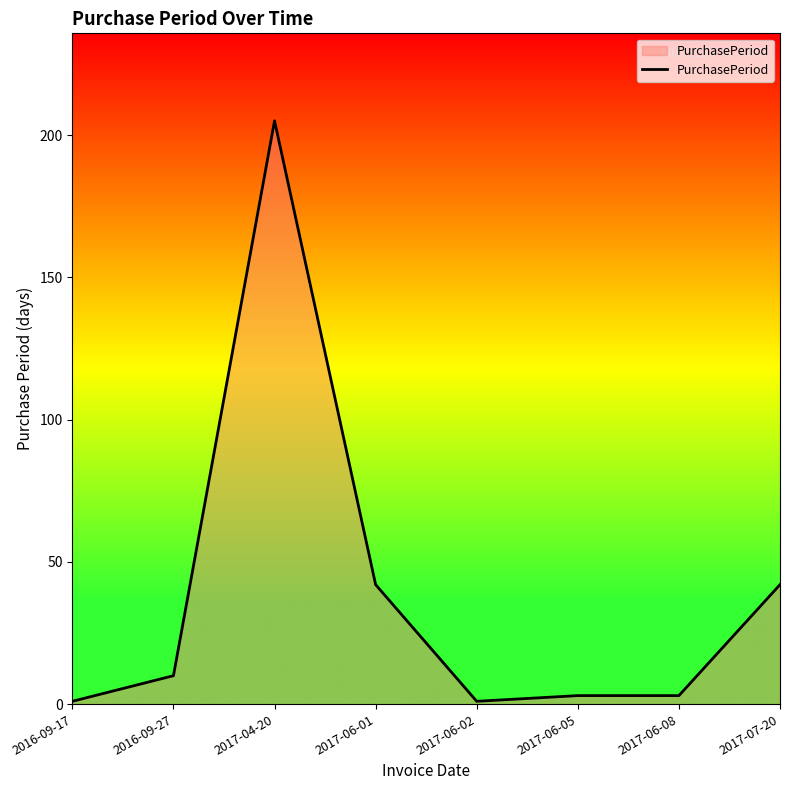

Count the number of data series in this chart.

1